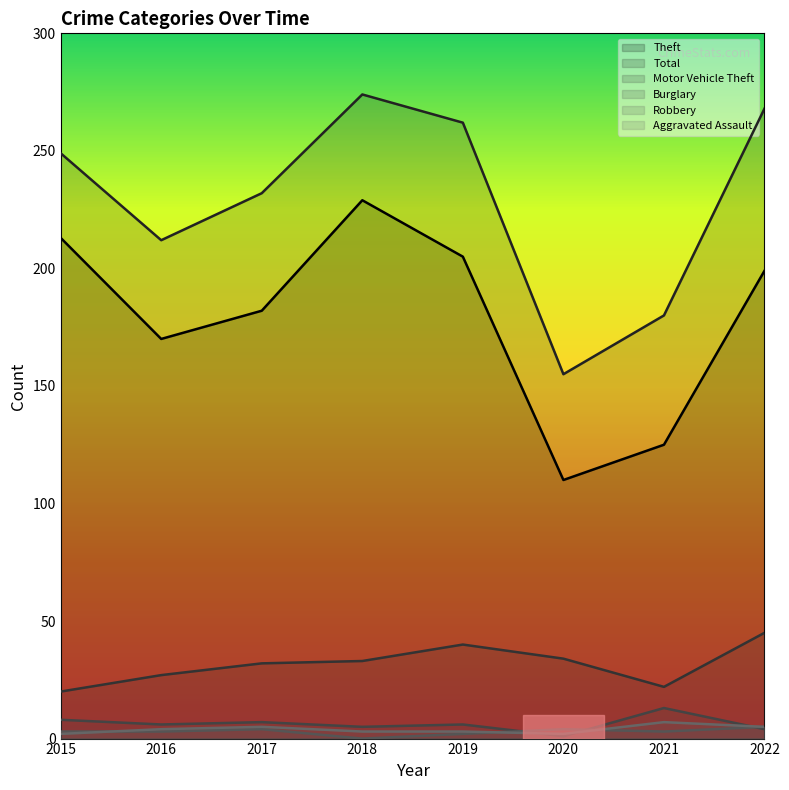

What is the difference between the maximum and minimum values in the Motor Vehicle Theft series?

25